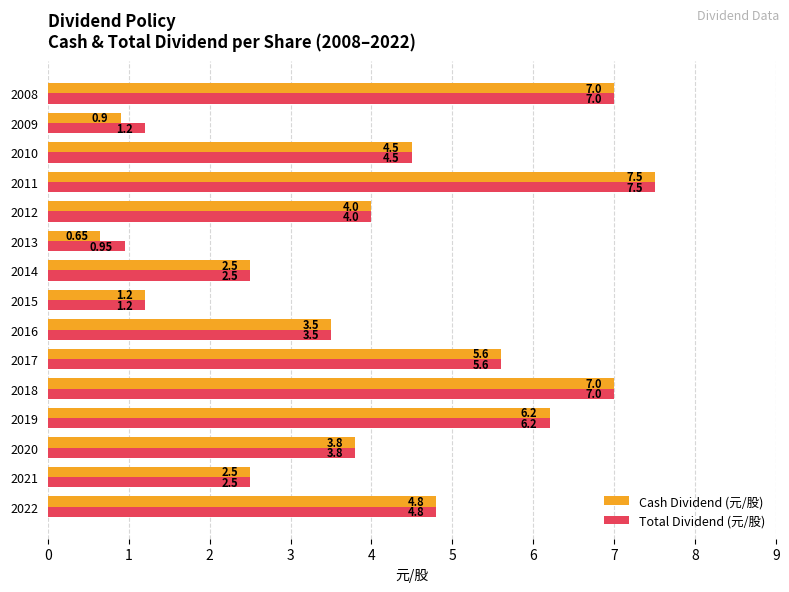

Rank the series by their average value, from lowest to highest.

Cash Dividend (元/股), Total Dividend (元/股)